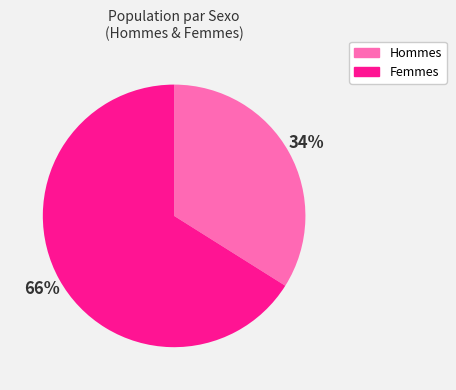

Is there a majority slice in this chart?

Yes